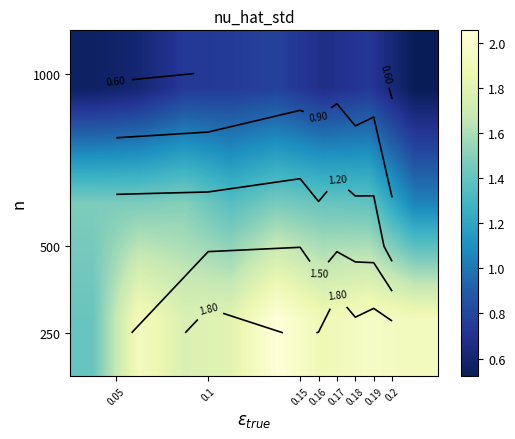

What is the total value across all series at 0.2?

3.5